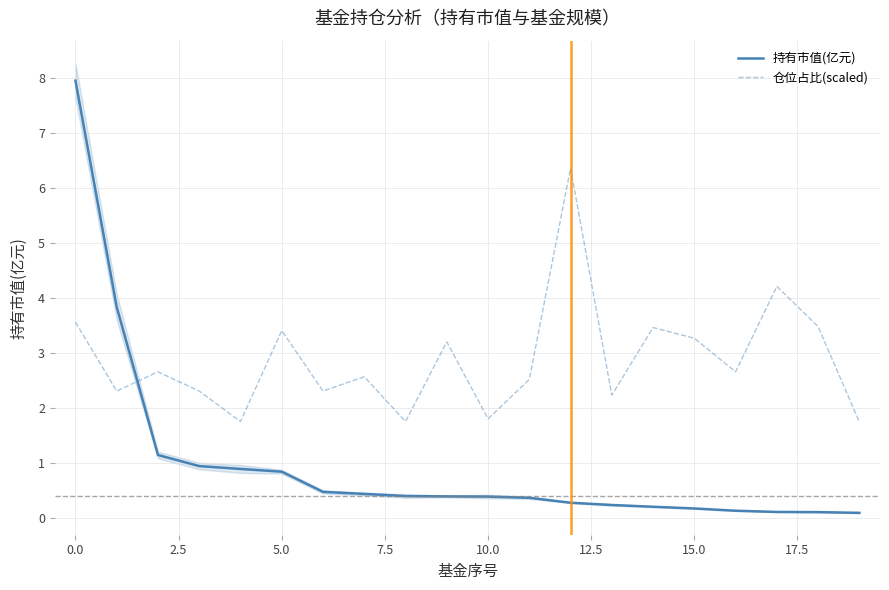

Is it true that 仓位占比(scaled) equals 0.8 at 10.0?

False